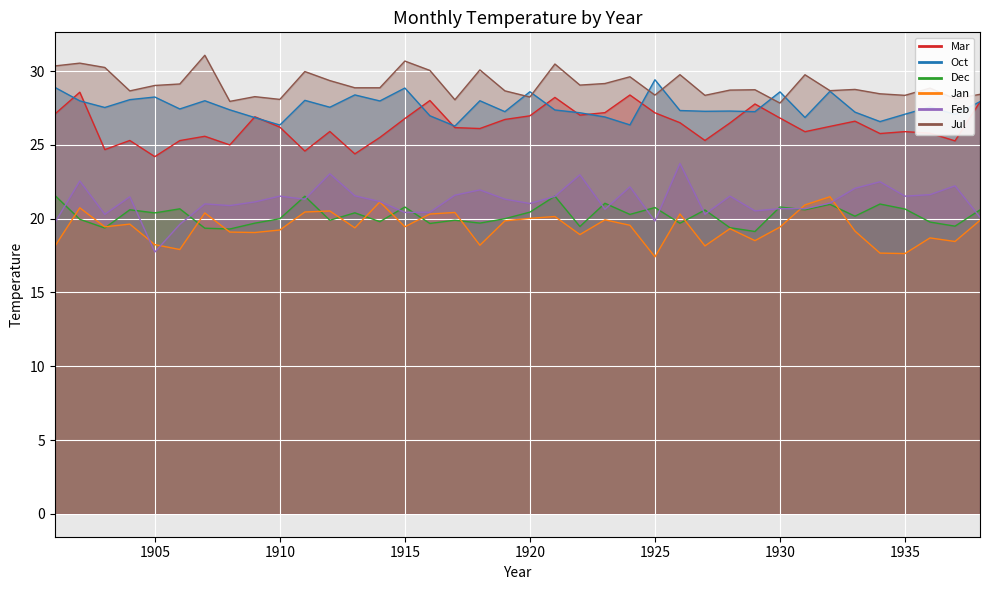

The value of Jul at 1919 is 28.7. True or false?

True